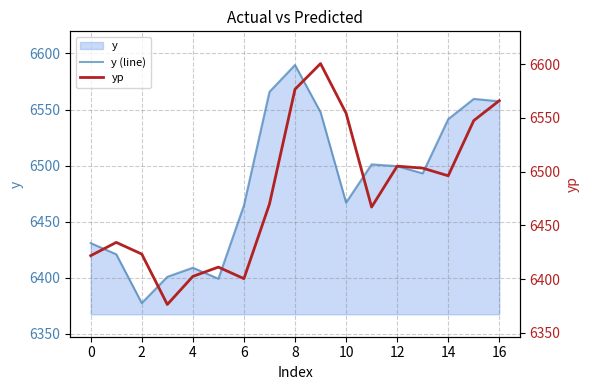

Count the number of data series in this chart.

2